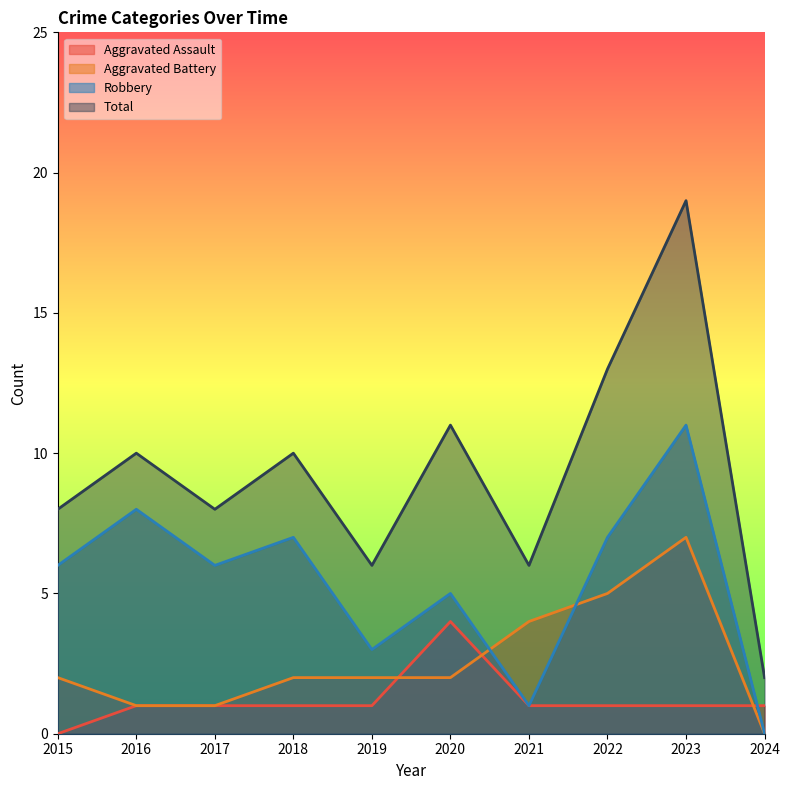

True or false: Total and Aggravated Battery cross at least once.

False